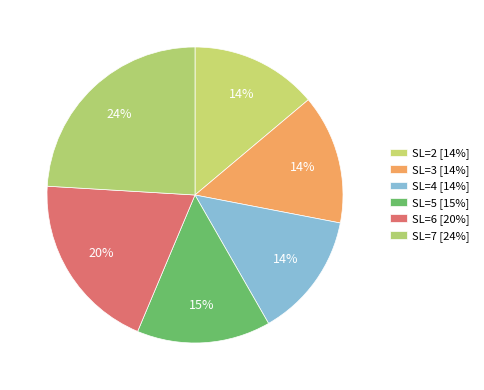

To the nearest percent, what percentage of the pie is SL=6?

20%